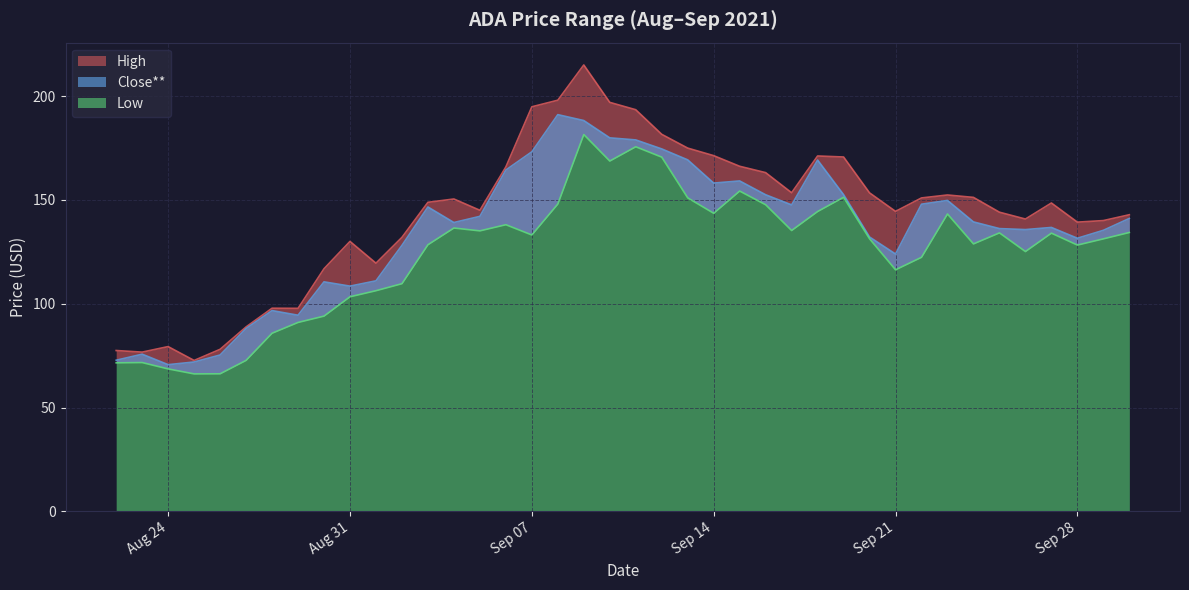

True or false: Low has more than 2 interior local peaks.

True